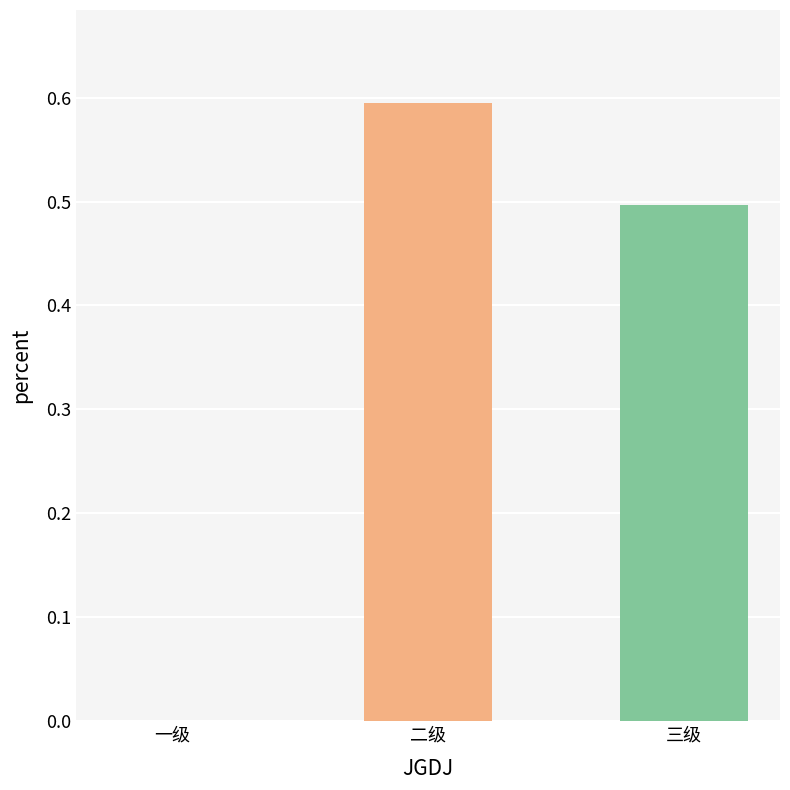

Are the bars horizontal?

No